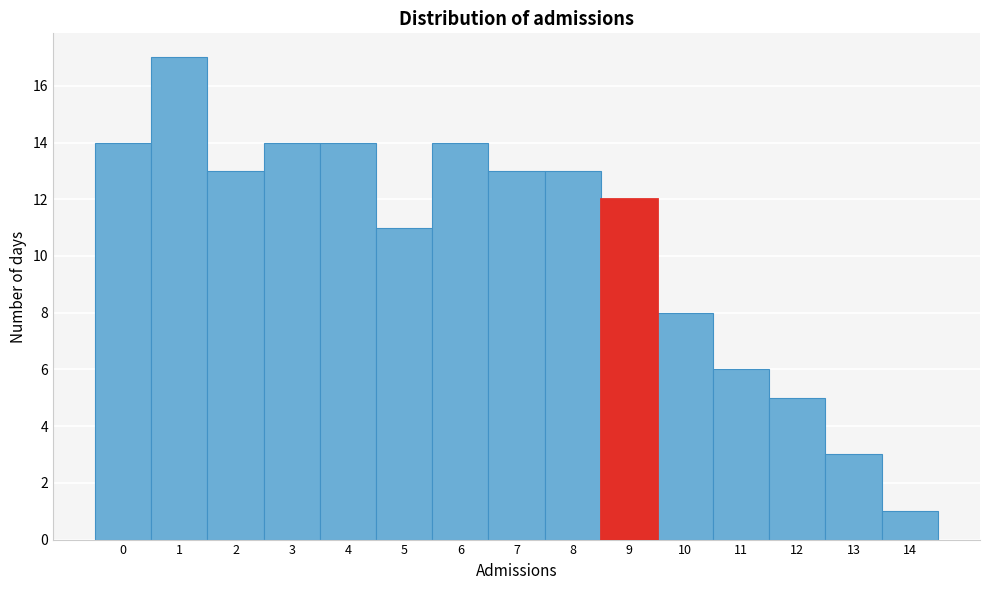

Reading left to right, list all the values displayed in this chart.

0=14	1=17	2=13	3=14	4=14	5=11	6=14	7=13	8=13	9=12	10=8	11=6	12=5	13=3	14=1